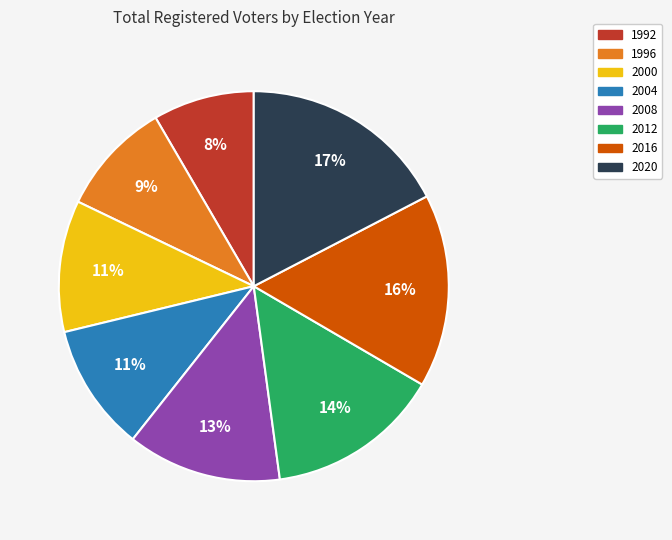

How many slices are in this pie chart?

8